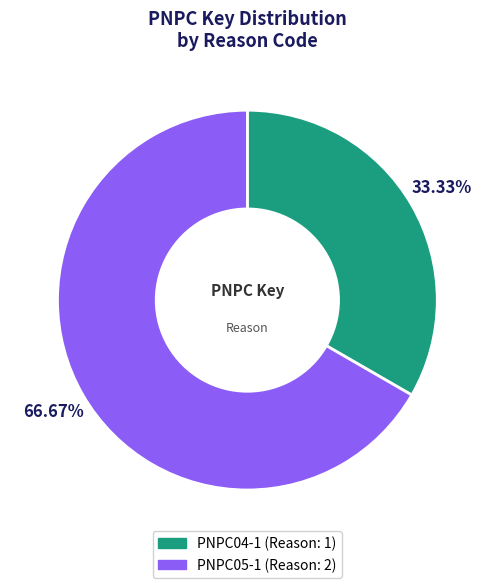

What percentage is the PNPC05-1 slice, to the nearest percent?

67%